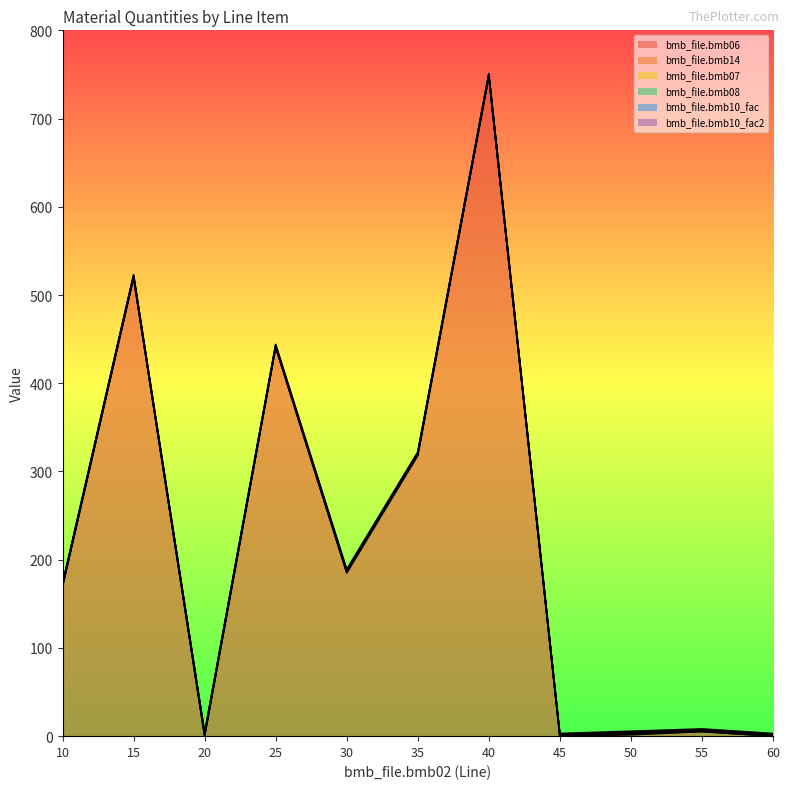

Reading left to right, transcribe all the data shown in this chart.

bmb_file.bmb06: 10=170.0	15=520.0	20=0.0	25=441.0	30=185.0	35=318.0	40=748.0	45=0.0	50=1.6	55=5.2	60=0.0
bmb_file.bmb14: 10=0.0	15=0.0	20=1.0	25=0.0	30=1.0	35=1.0	40=0.0	45=0.0	50=1.0	55=0.0	60=0.0
bmb_file.bmb07: 10=1.0	15=1.0	20=1.0	25=1.0	30=1.0	35=1.0	40=1.0	45=1.0	50=1.0	55=1.0	60=1.0
bmb_file.bmb08: 10=0.0	15=0.0	20=0.0	25=0.0	30=0.0	35=0.0	40=0.0	45=0.0	50=0.0	55=0.0	60=0.0
bmb_file.bmb10_fac: 10=1.0	15=1.0	20=1.0	25=1.0	30=1.0	35=1.0	40=1.0	45=1.0	50=1.0	55=1.0	60=1.0
bmb_file.bmb10_fac2: 10=1.0	15=1.0	20=1.0	25=1.0	30=1.0	35=1.0	40=1.0	45=1.0	50=1.0	55=1.0	60=1.0